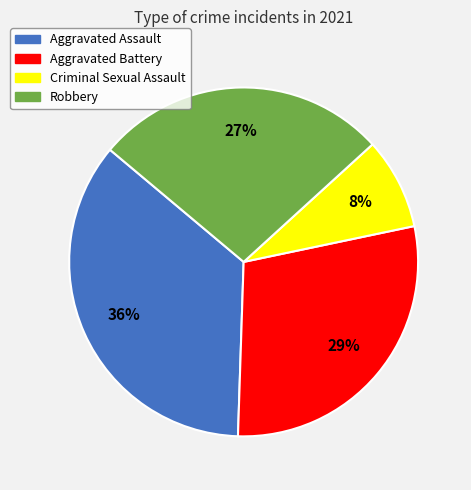

To the nearest percent, what is the combined percentage of Criminal Sexual Assault and Aggravated Assault?

44%